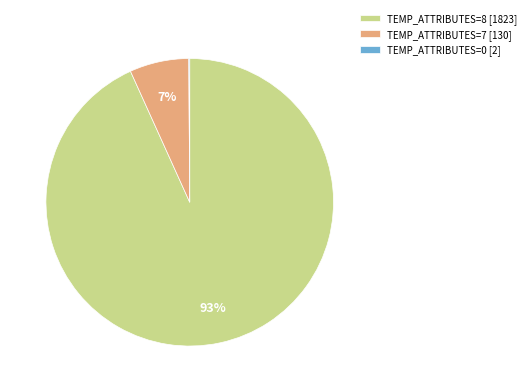

To the nearest percent, what percentage of the pie is TEMP_ATTRIBUTES=7 [130]?

7%